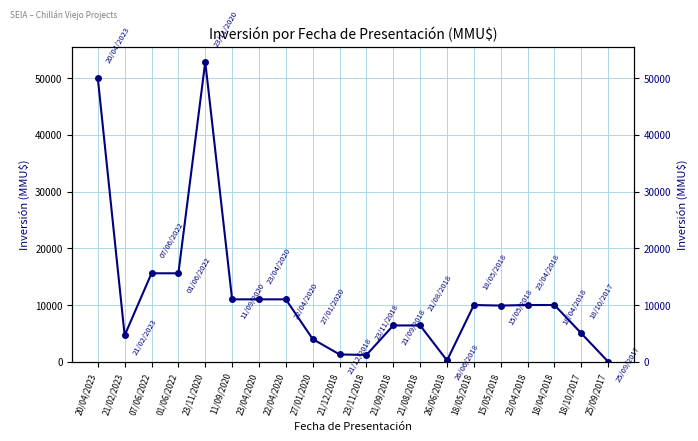

Rank the categories by value from highest to lowest.

23/11/2020, 20/04/2023, 07/06/2022, 01/06/2022, 11/09/2020, 23/04/2020, 22/04/2020, 18/05/2018, 23/04/2018, 18/04/2018, 15/05/2018, 21/09/2018, 21/08/2018, 18/10/2017, 21/02/2023, 27/01/2020, 21/12/2018, 23/11/2018, 26/06/2018, 25/09/2017